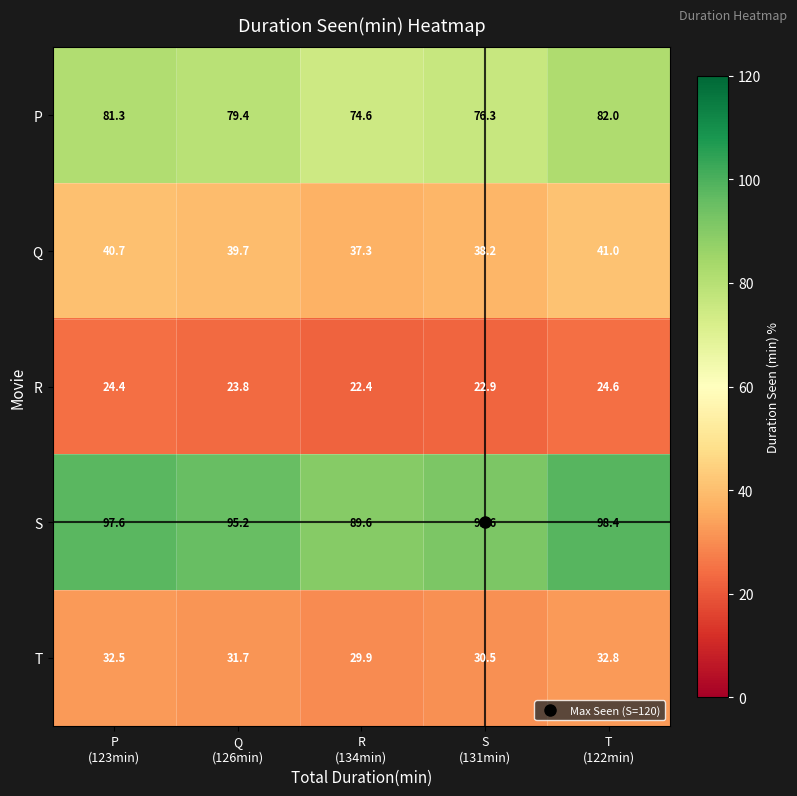

Which series has the largest range (max minus min)?

S